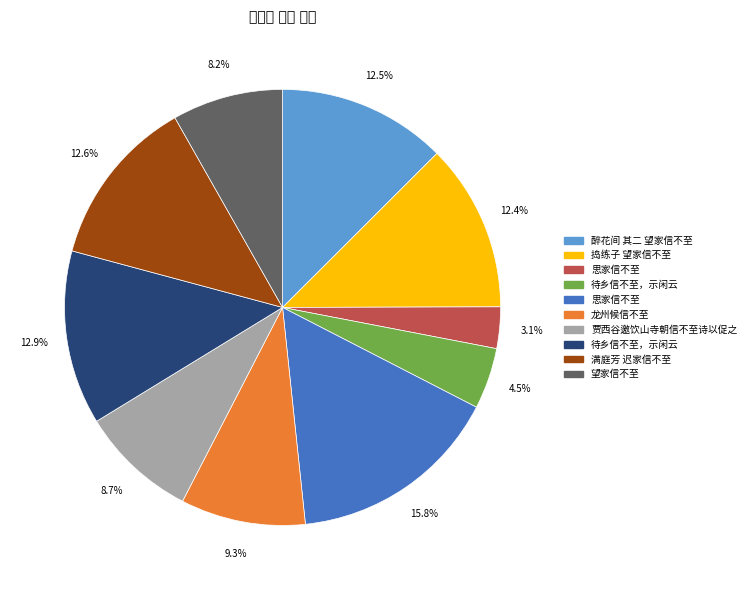

Does any single category account for the majority?

No